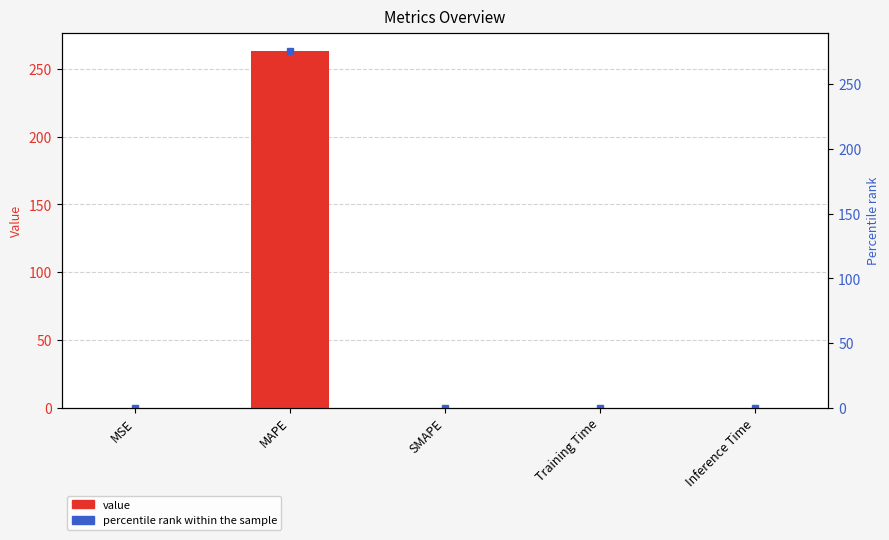

What is the value of the 2nd bar from the left?

263.0